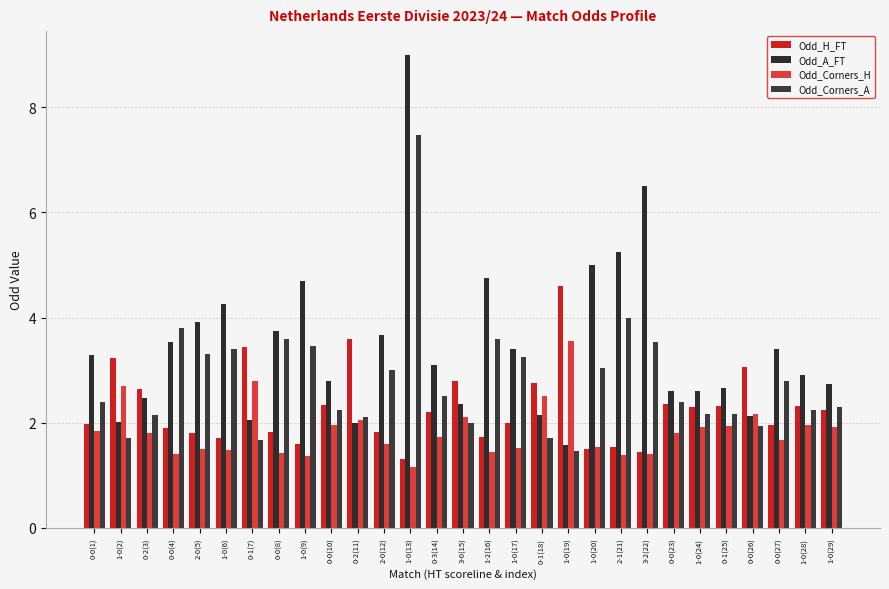

At which category is the sum across all series the highest?

1-0(13)